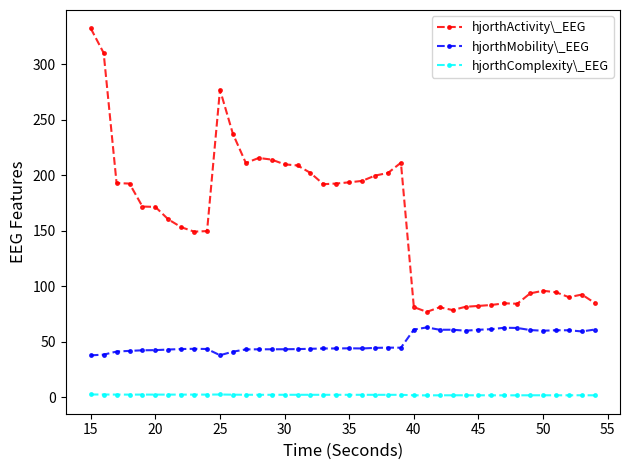

True or false: hjorthMobility\_EEG and hjorthActivity\_EEG intersect in this chart.

False